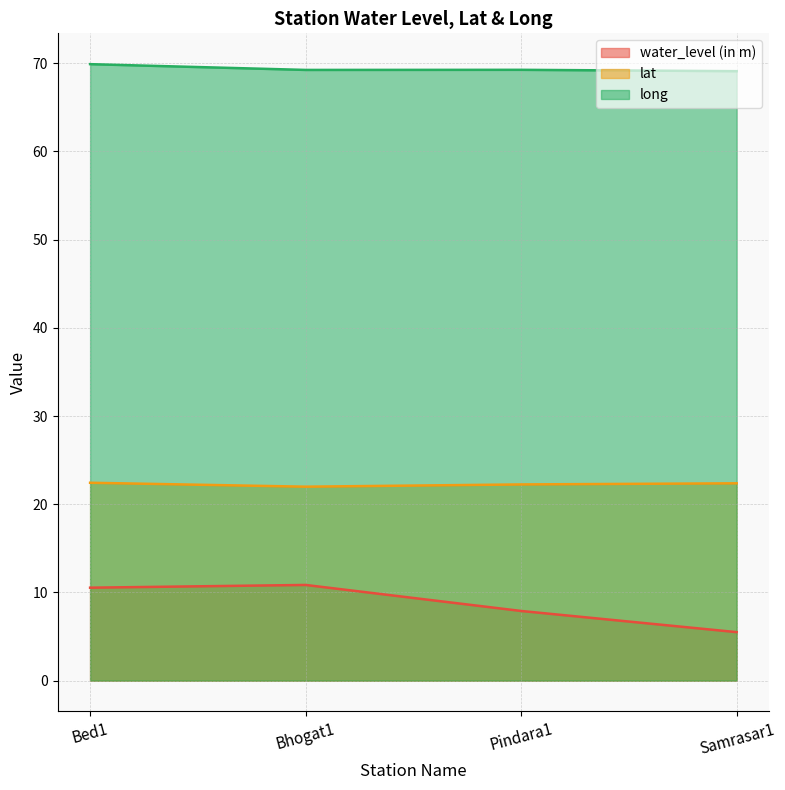

What is the label of the 1st point from the left?

Bed1